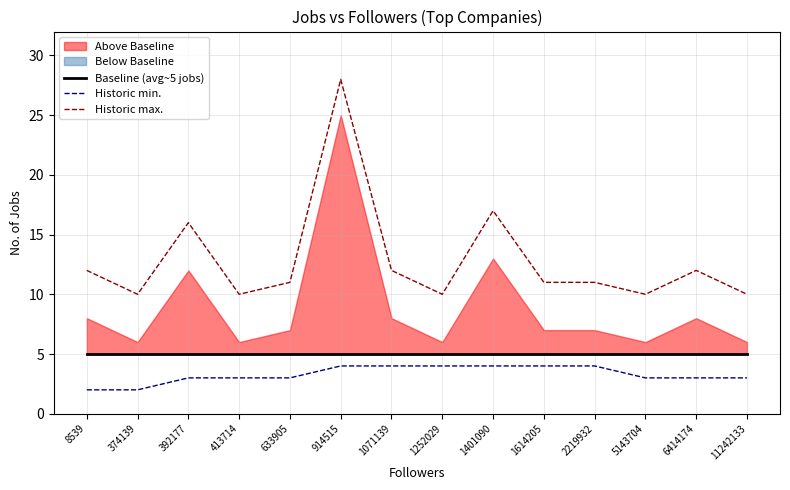

Which series has the largest total across all categories?

Historic max.